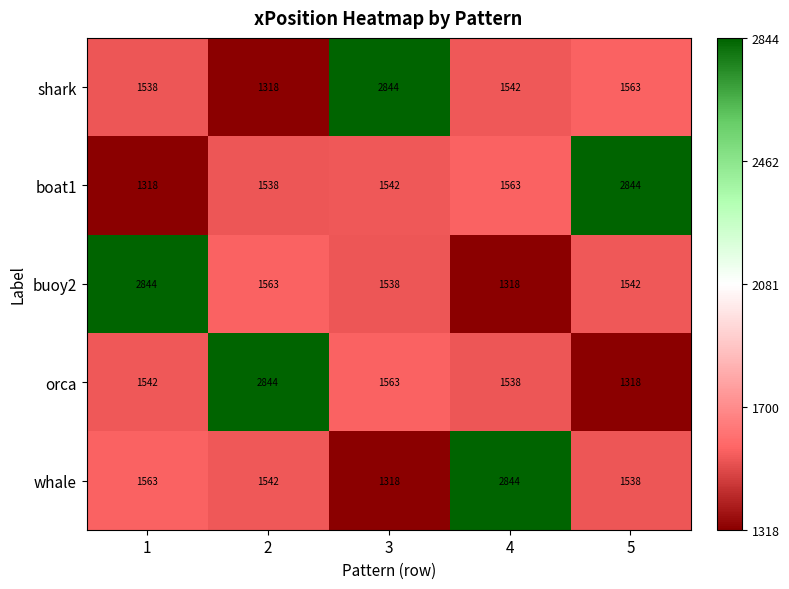

At which label is orca closest to 2081?

3